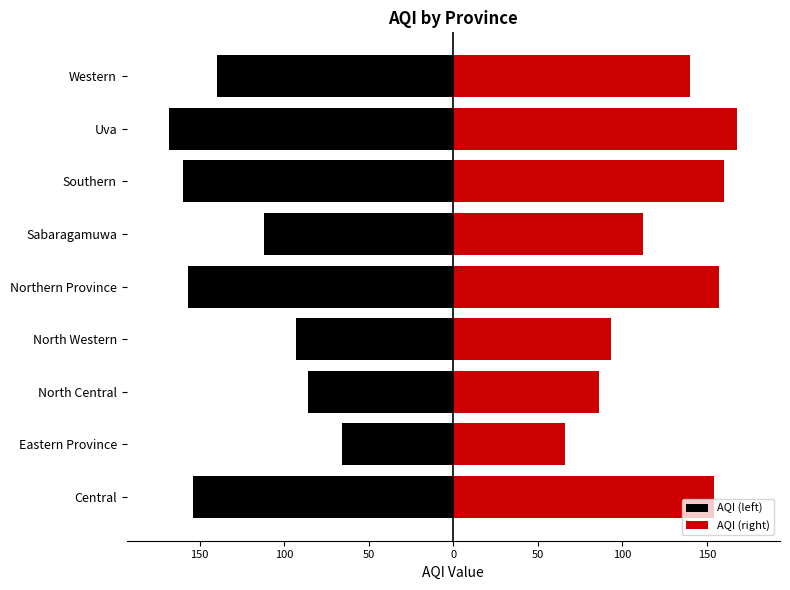

Reading right to left, transcribe all the data shown in this chart.

AQI (left): -140	-168	-160	-112	-157	-93	-86	-66	-154
AQI (right): 140	168	160	112	157	93	86	66	154